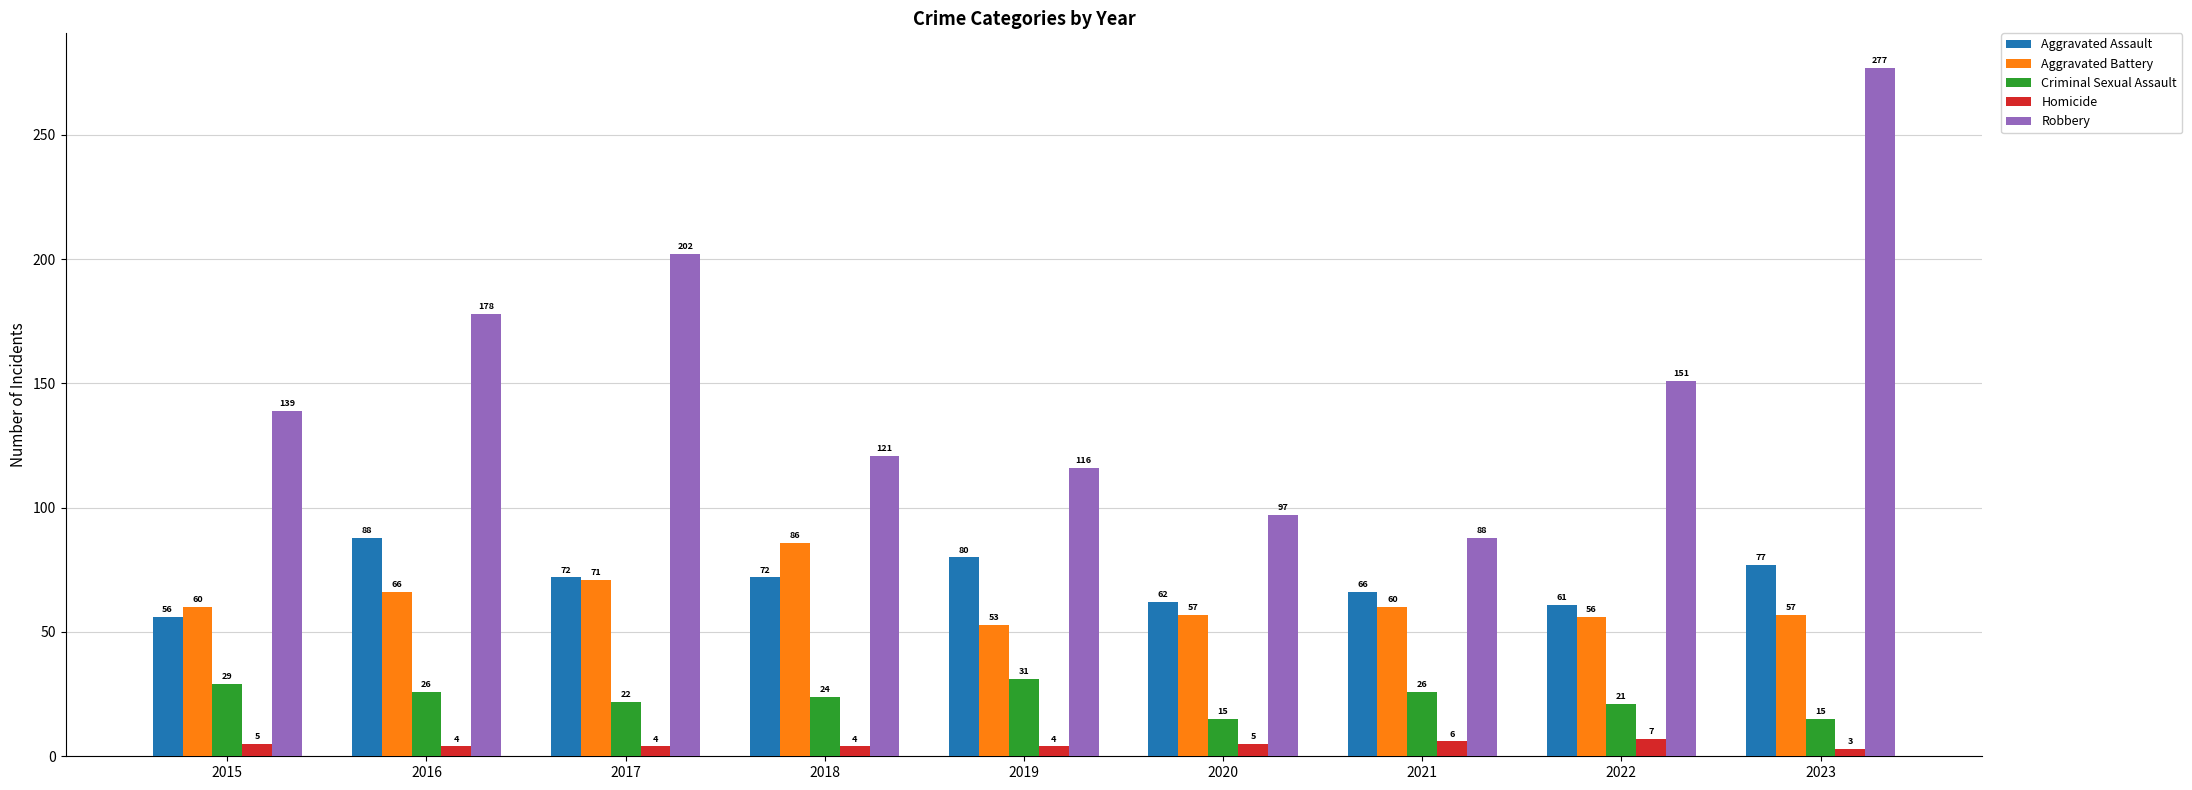

Reading left to right, transcribe all the data shown in this chart.

Aggravated Assault: 2015=56	2016=88	2017=72	2018=72	2019=80	2020=62	2021=66	2022=61	2023=77
Aggravated Battery: 2015=60	2016=66	2017=71	2018=86	2019=53	2020=57	2021=60	2022=56	2023=57
Criminal Sexual Assault: 2015=29	2016=26	2017=22	2018=24	2019=31	2020=15	2021=26	2022=21	2023=15
Homicide: 2015=5	2016=4	2017=4	2018=4	2019=4	2020=5	2021=6	2022=7	2023=3
Robbery: 2015=139	2016=178	2017=202	2018=121	2019=116	2020=97	2021=88	2022=151	2023=277